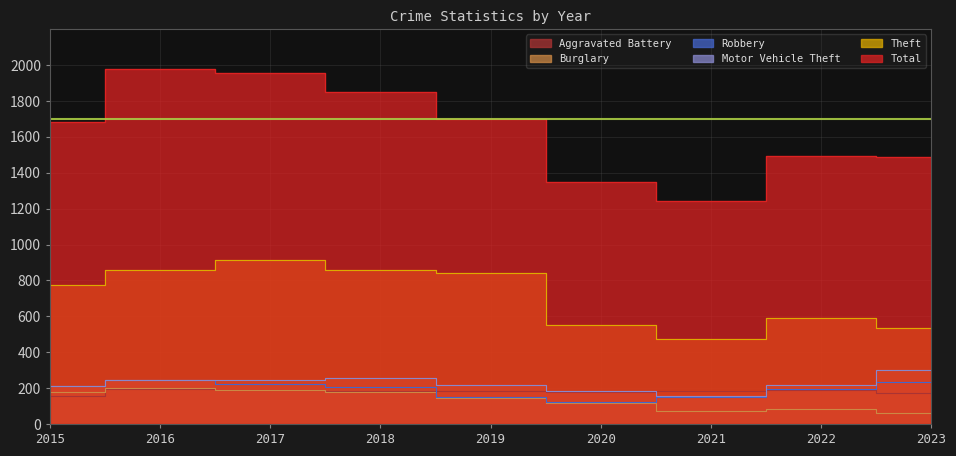

Reading left to right, what are all the values shown in this chart?

Total: 2015=1683	2016=1976	2017=1957	2018=1848	2019=1702	2020=1346	2021=1245	2022=1491	2023=1490
Theft: 2015=774	2016=858	2017=916	2018=856	2019=841	2020=550	2021=474	2022=590	2023=536
Motor Vehicle Theft: 2015=211	2016=245	2017=247	2018=256	2019=216	2020=184	2021=156	2022=218	2023=301
Robbery: 2015=212	2016=247	2017=224	2018=204	2019=150	2020=124	2021=153	2022=196	2023=235
Burglary: 2015=178	2016=201	2017=189	2018=176	2019=143	2020=115	2021=71	2022=81	2023=63
Aggravated Battery: 2015=154	2016=196	2017=191	2018=183	2019=182	2020=180	2021=182	2022=190	2023=173